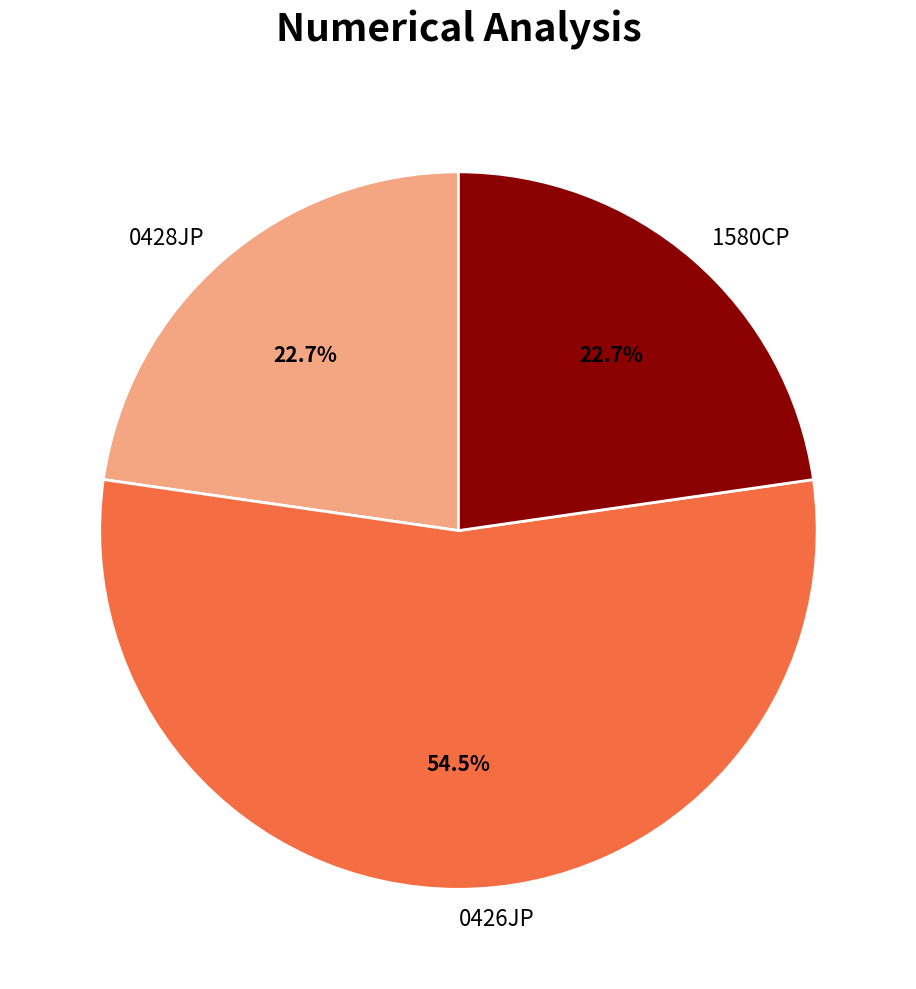

What percentage is NOT represented by 1580CP?

77.3%